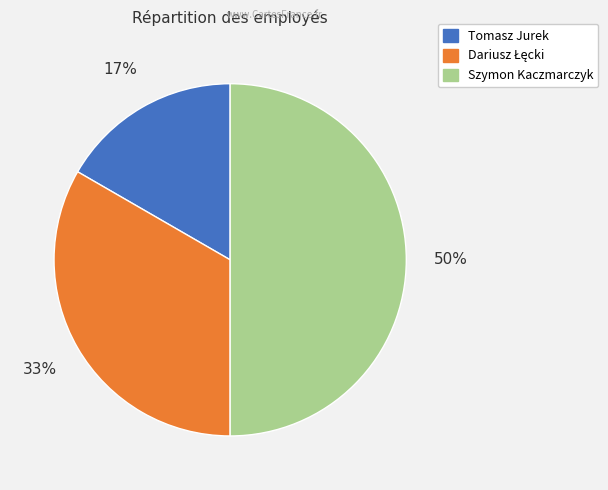

How many slices are in this pie chart?

3